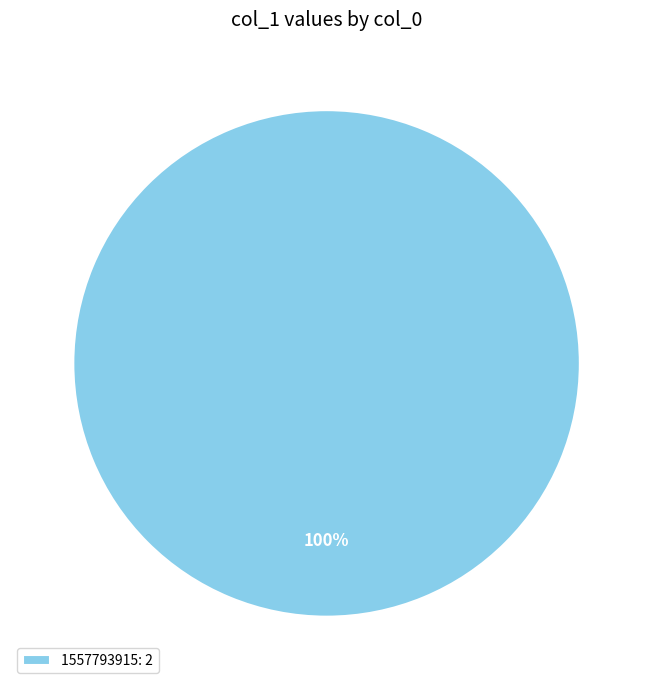

What percentage is the 1557793915: 2 slice, to the nearest percent?

100%